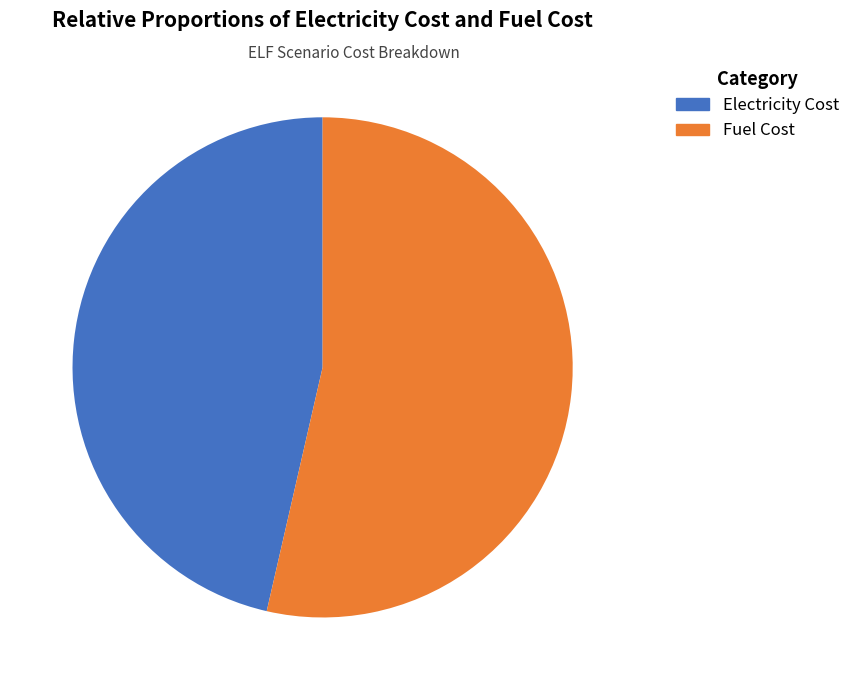

Is there a majority slice in this chart?

Yes